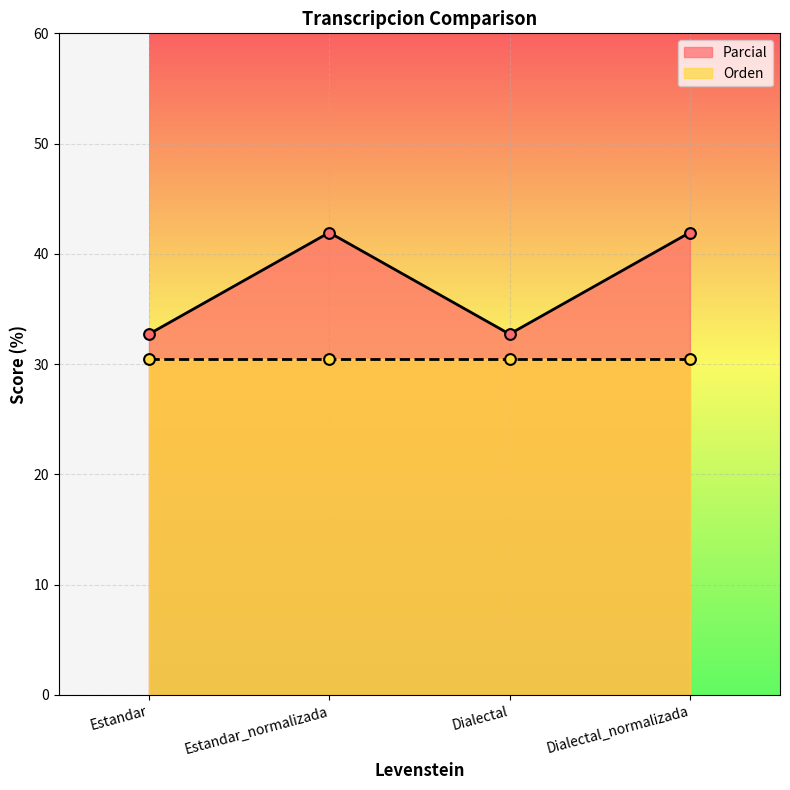

What is the change in value from Estandar to Estandar_normalizada?

+9.2